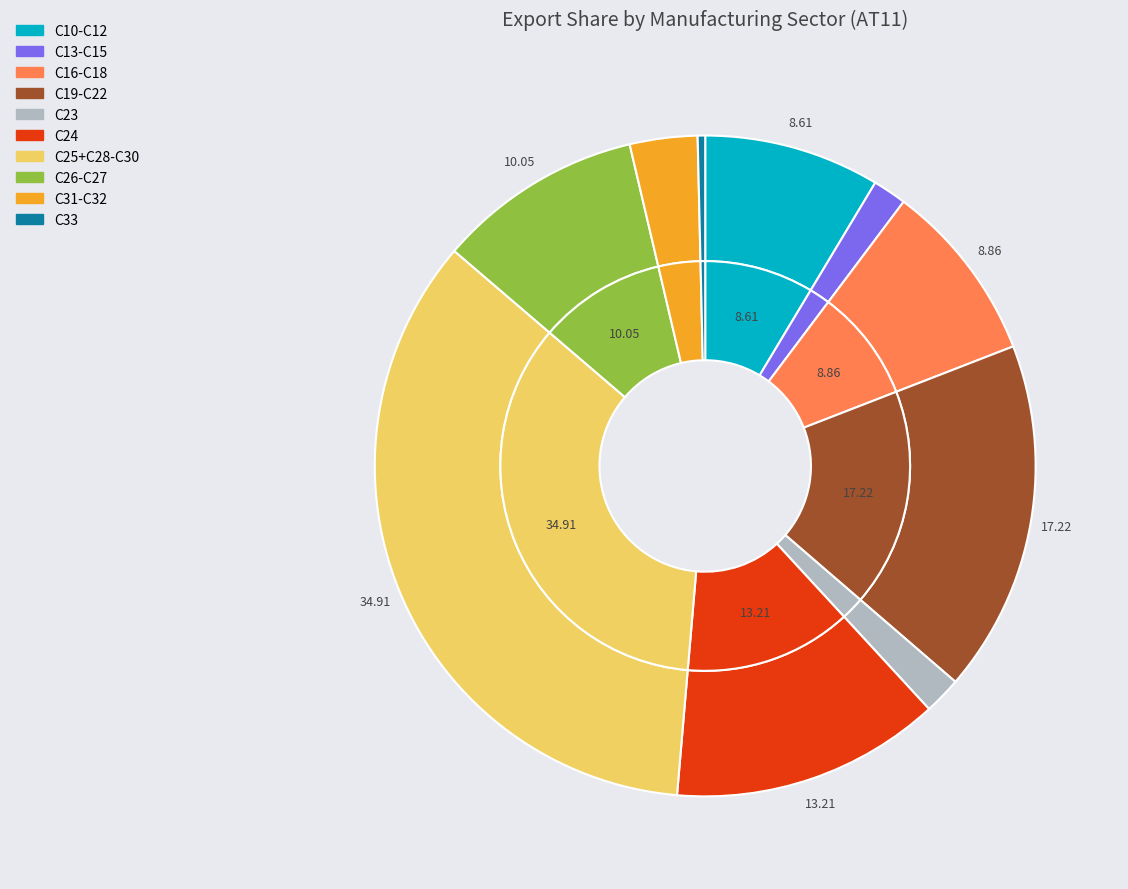

To the nearest percent, what portion does C13-C15 represent?

2%